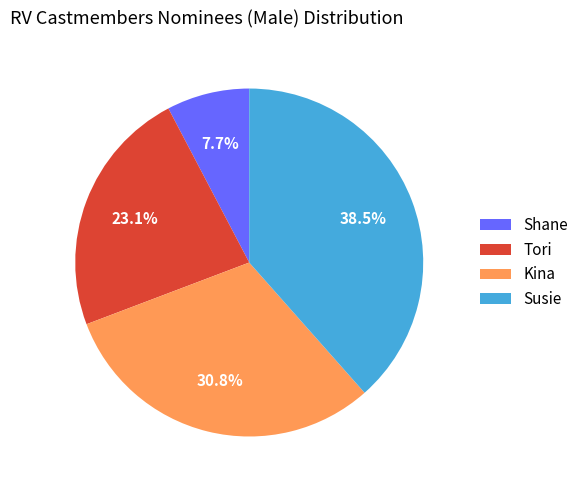

Do Kina and Susie together represent more than half of the pie?

Yes